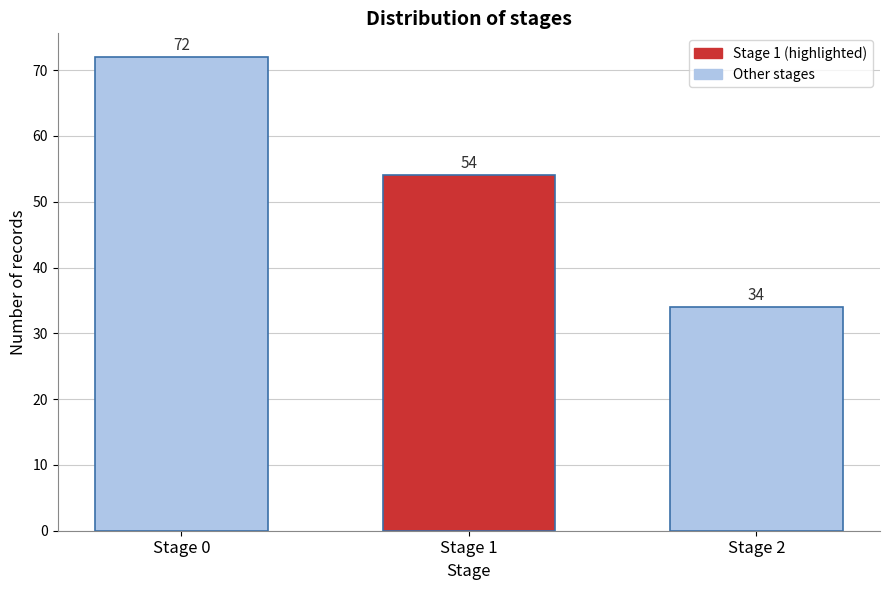

Reading right to left, transcribe all the data shown in this chart.

34	54	72